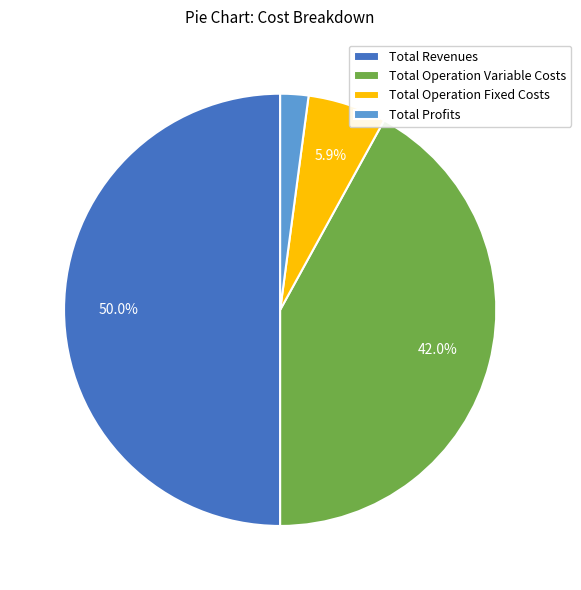

Combined, do Total Revenues and Total Operation Variable Costs account for over 50%?

Yes